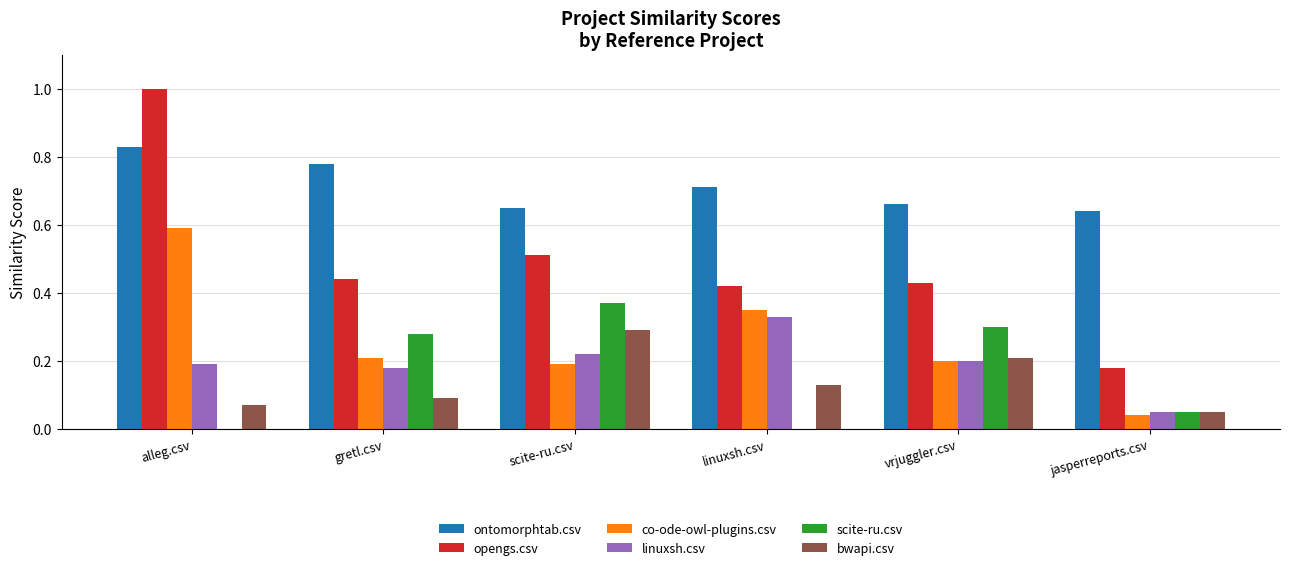

Count the scite-ru.csv values in the range 0 to 1.

6